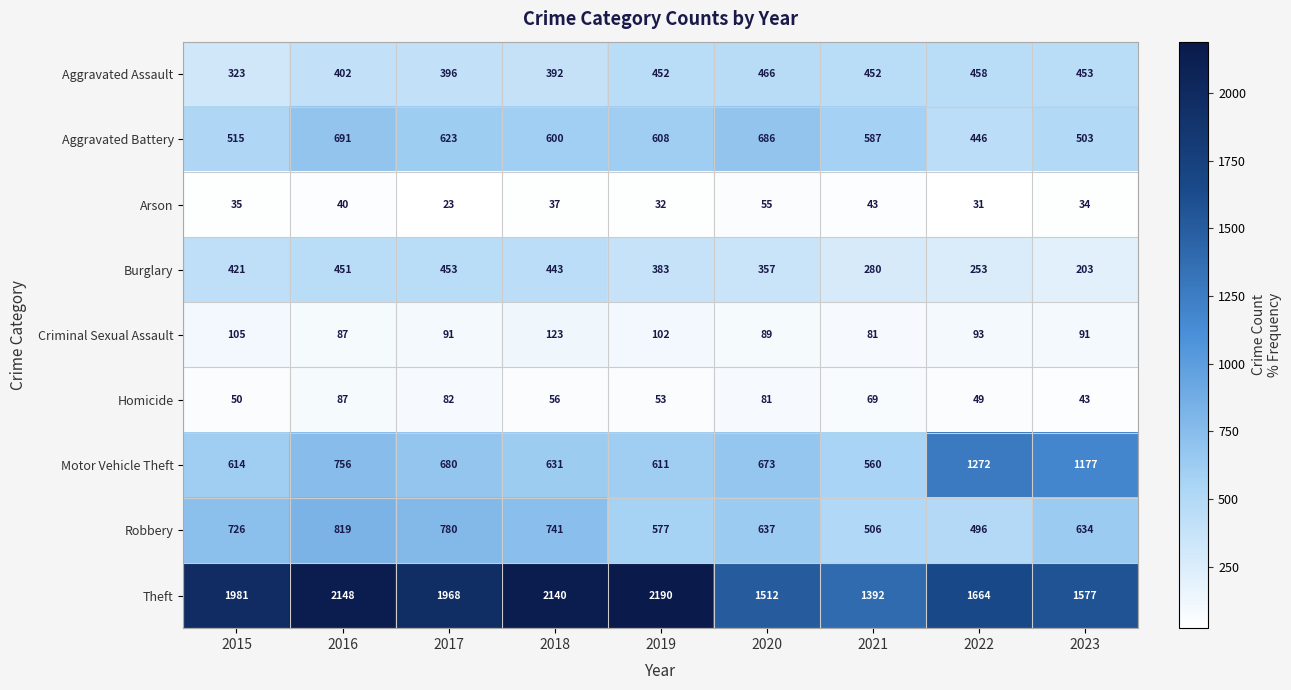

What is the smallest value displayed?

23